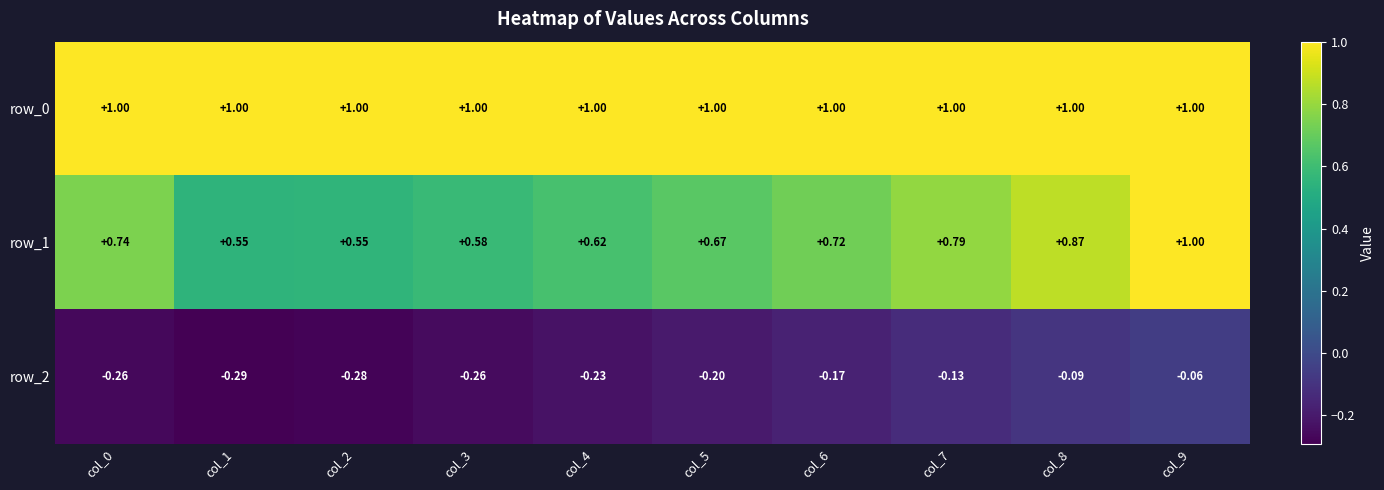

Which series has the largest total across all categories?

row_0